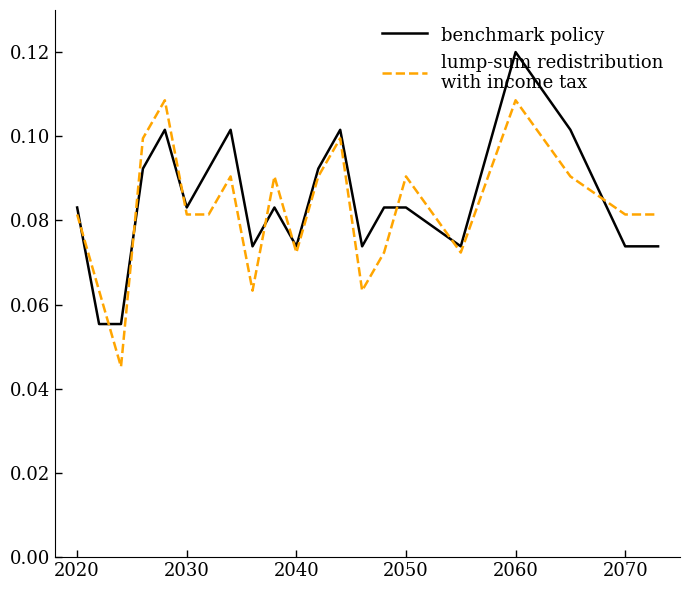

At which category is the sum across all series the highest?

2060